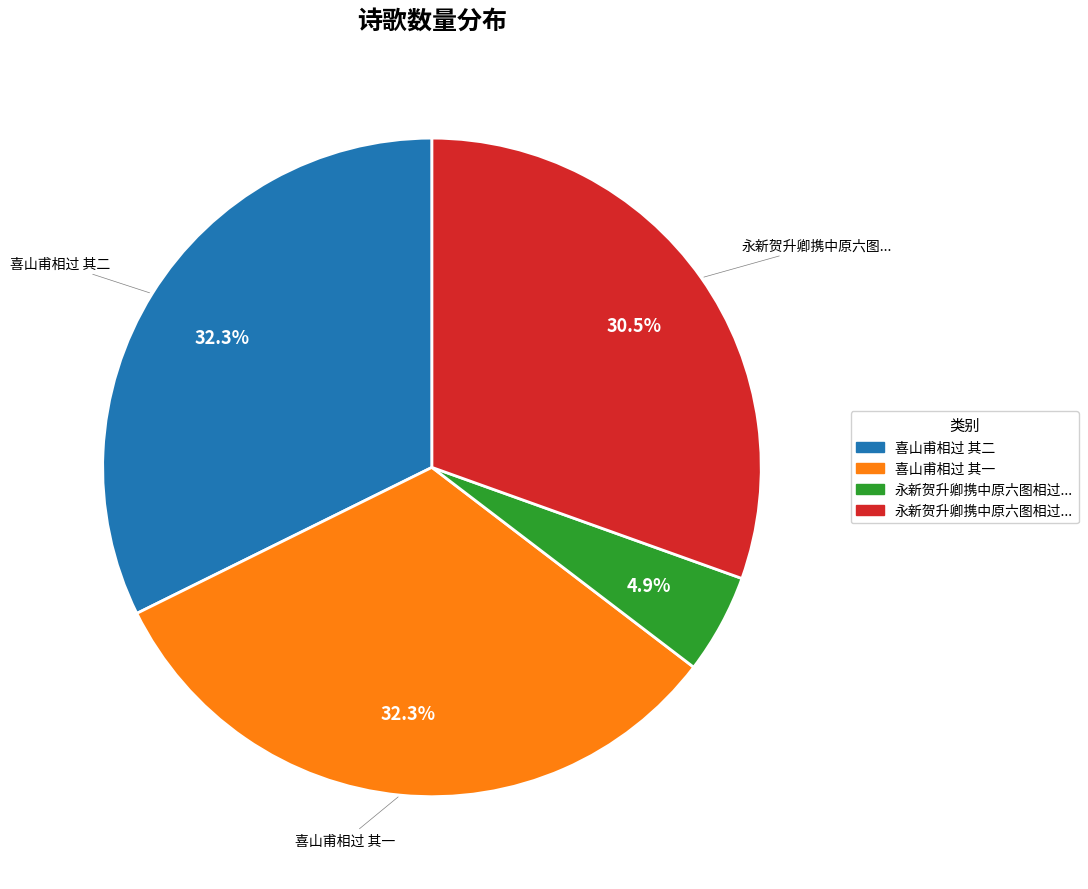

To the nearest percent, what is the average slice percentage?

25%